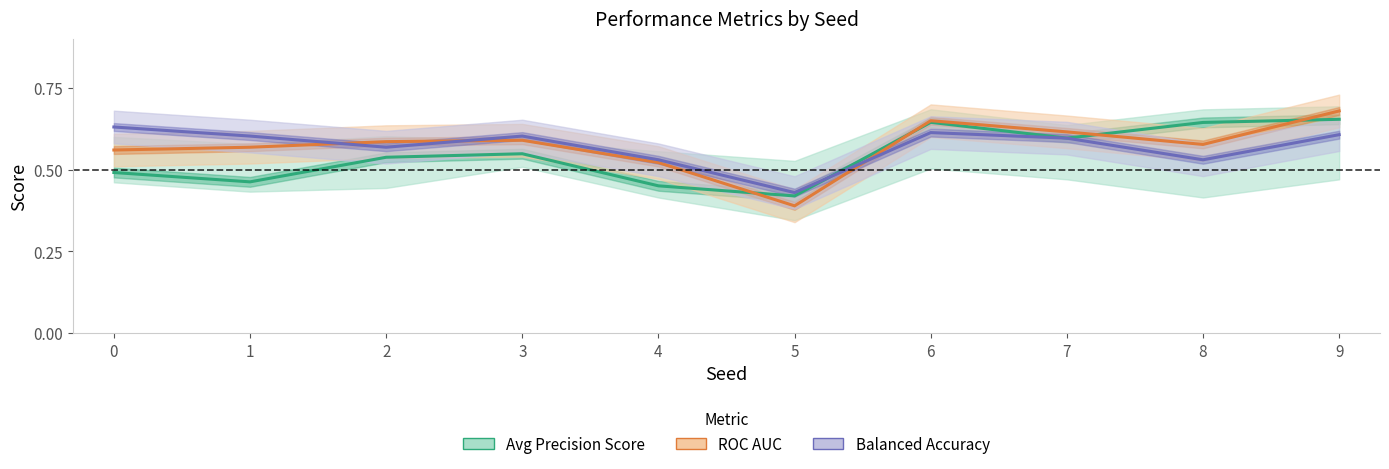

At which category does ROC AUC reach its first local valley?

5